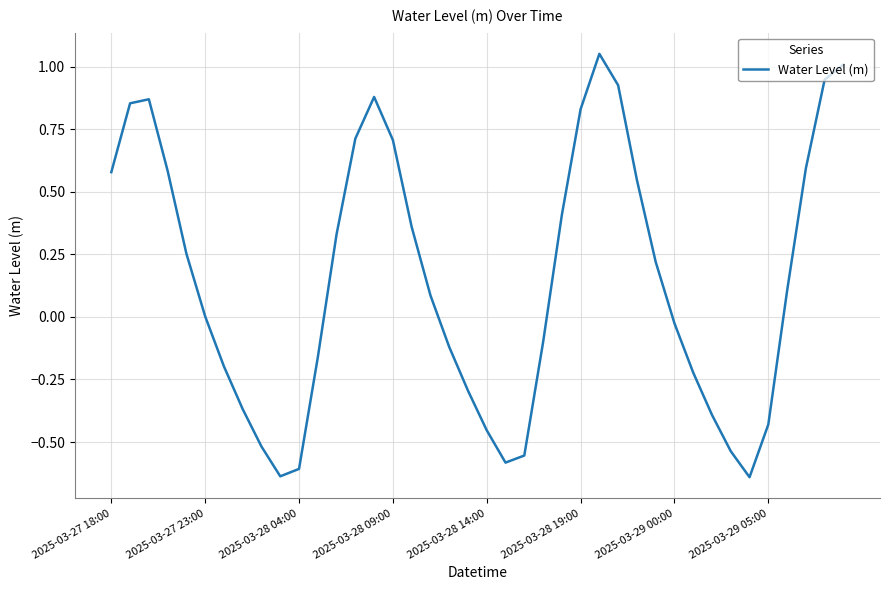

What is the difference between the maximum and minimum values?

1.7